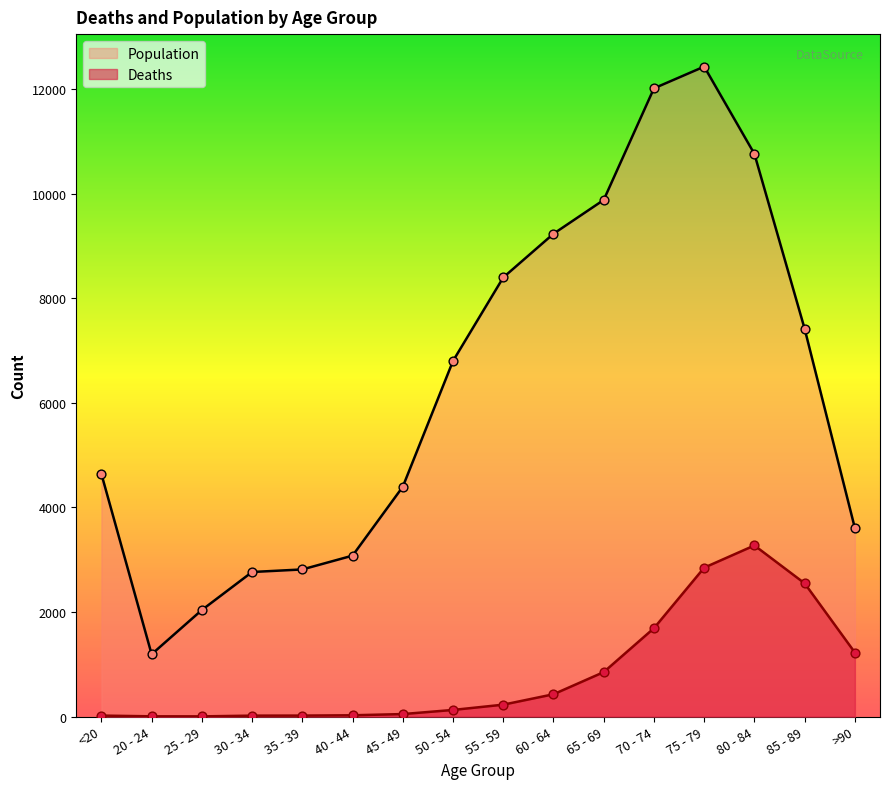

Which series reaches the minimum Y coordinate?

Deaths